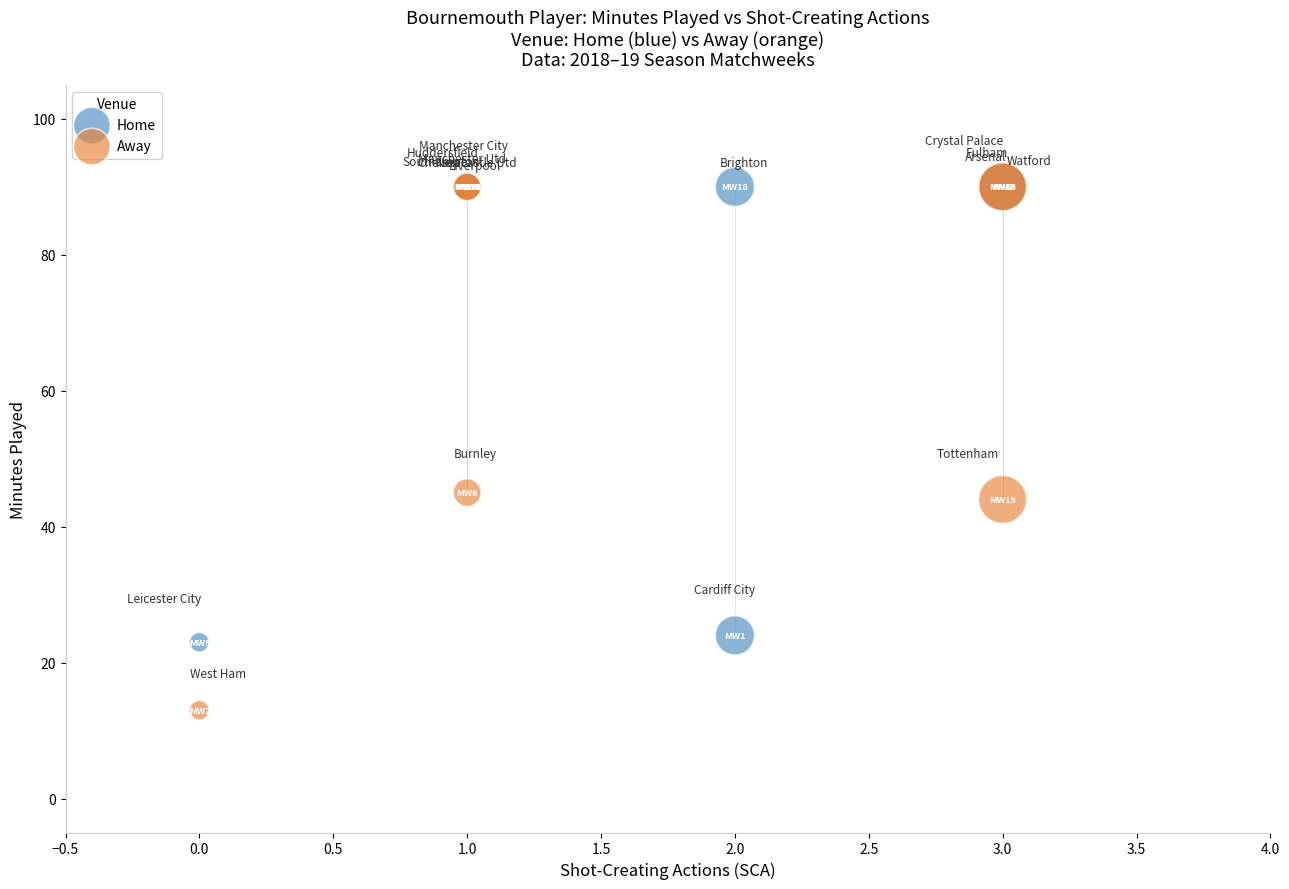

Which series has the widest spread of Y values?

Away